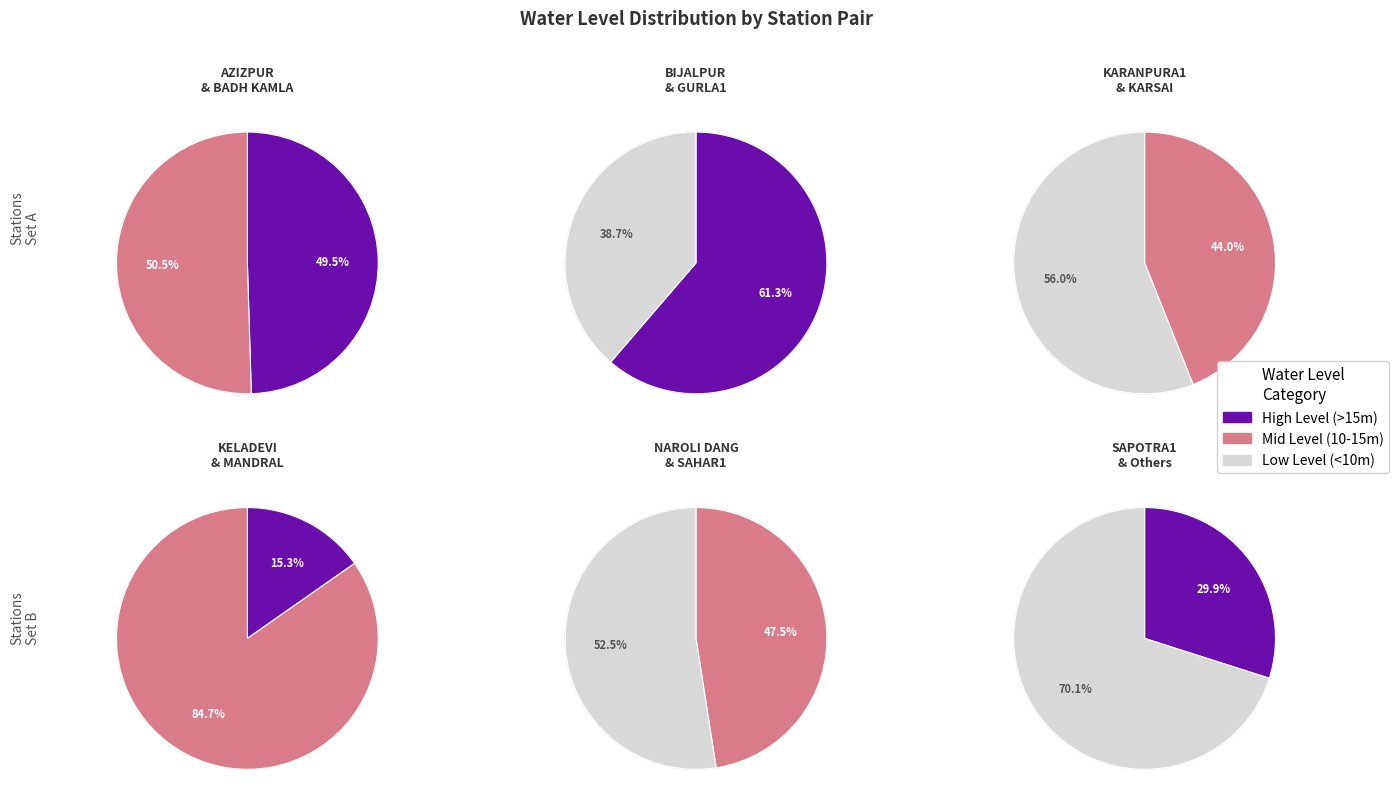

What is the ratio of the value at BADH KAMLA to the value at MANDRAL?

0.4